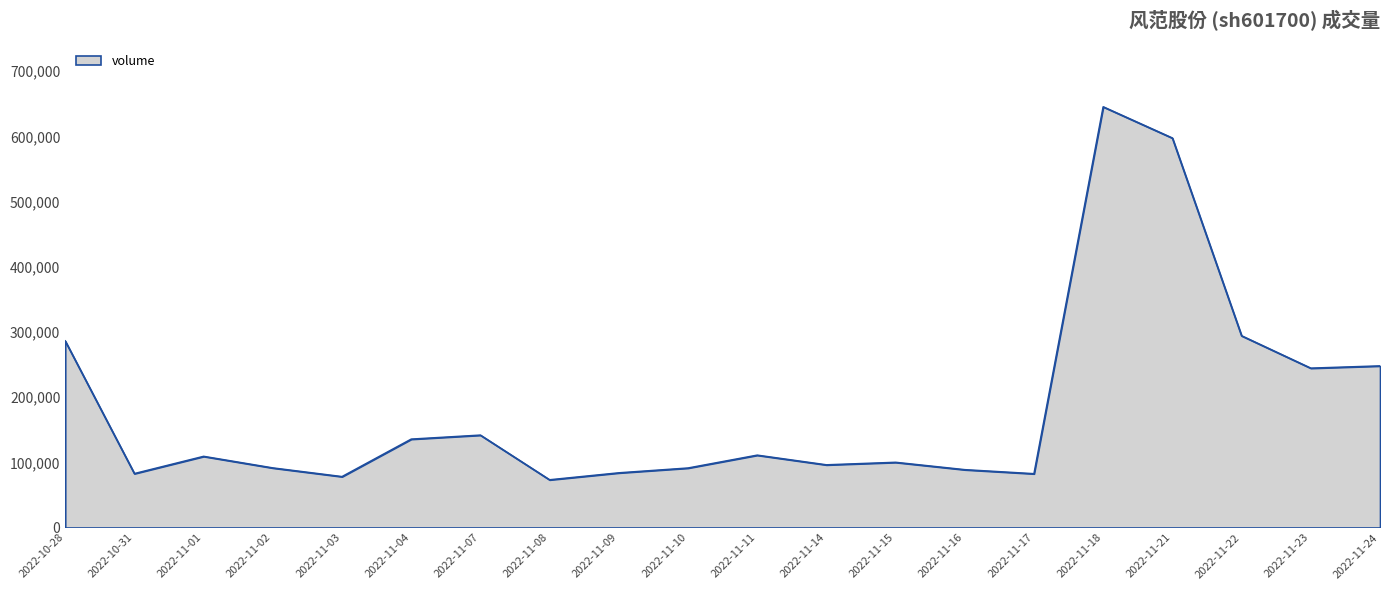

Is it true that the value at 2022-11-09 is 83774?

True